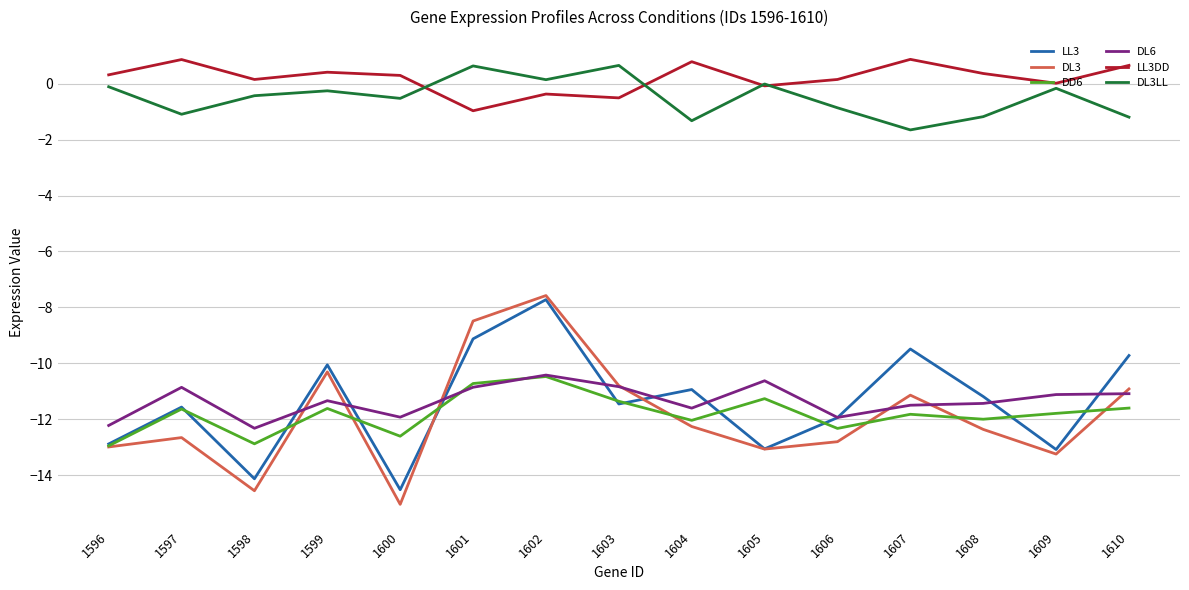

At how many categories does at least one series exceed -5?

15